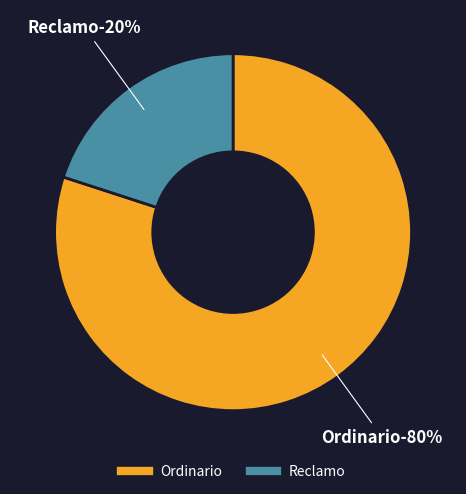

True or false: Ordinario accounts for 80% of the total.

True